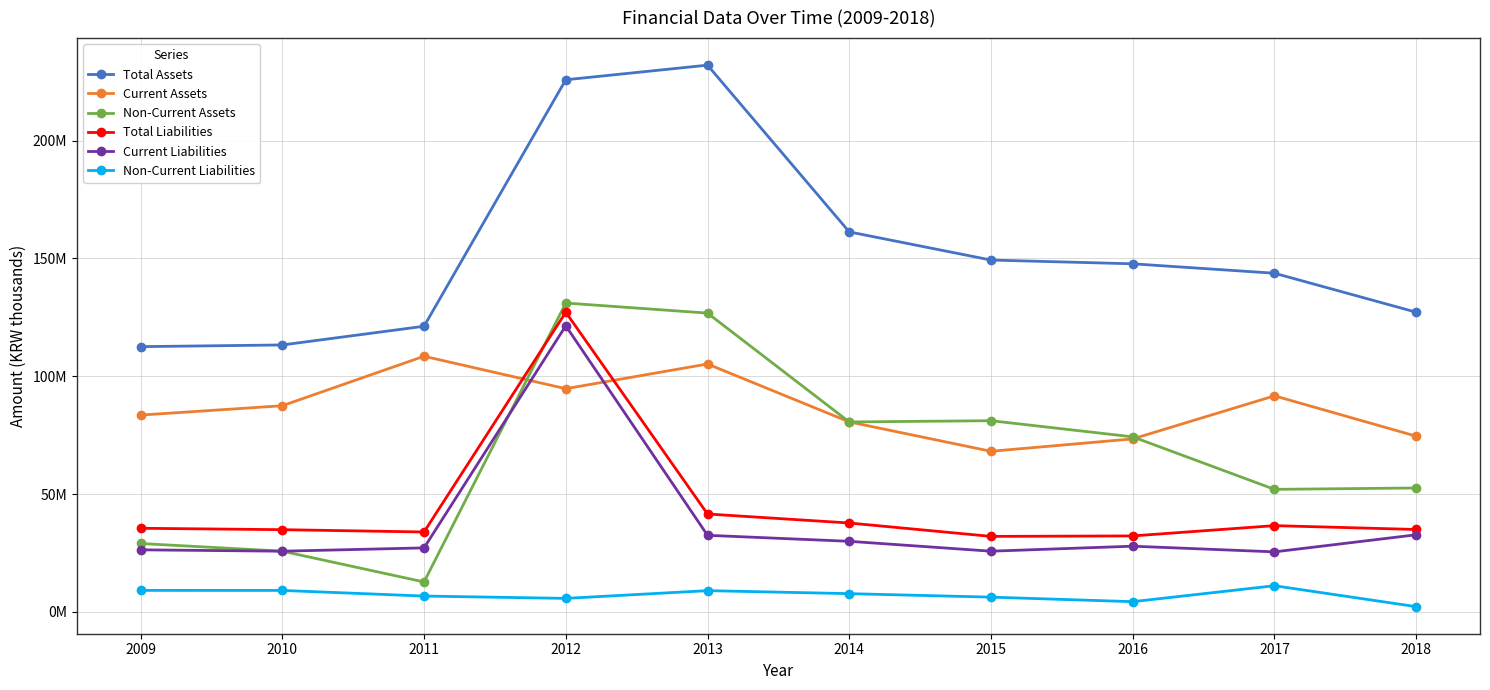

The value of Total Assets at 2015 is 57292337. True or false?

False